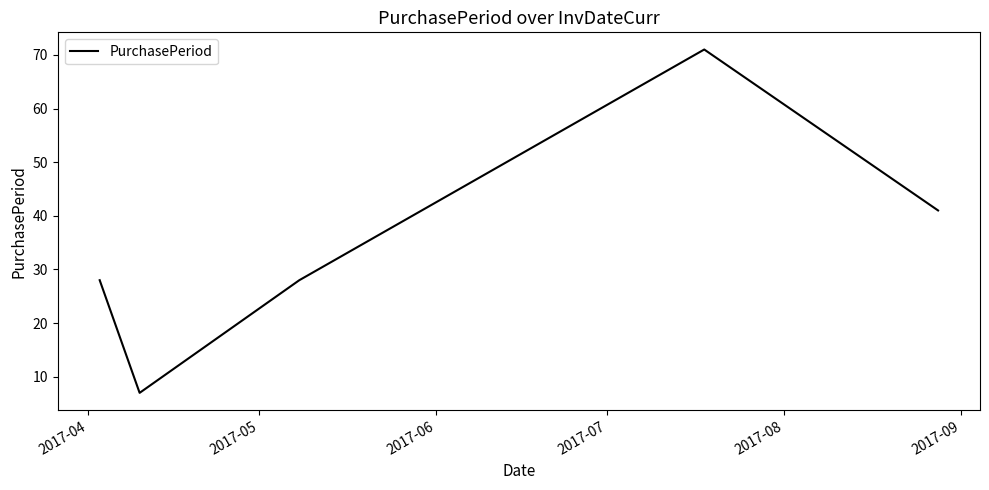

How many interior local peaks (higher than both neighbors) does the data have?

1